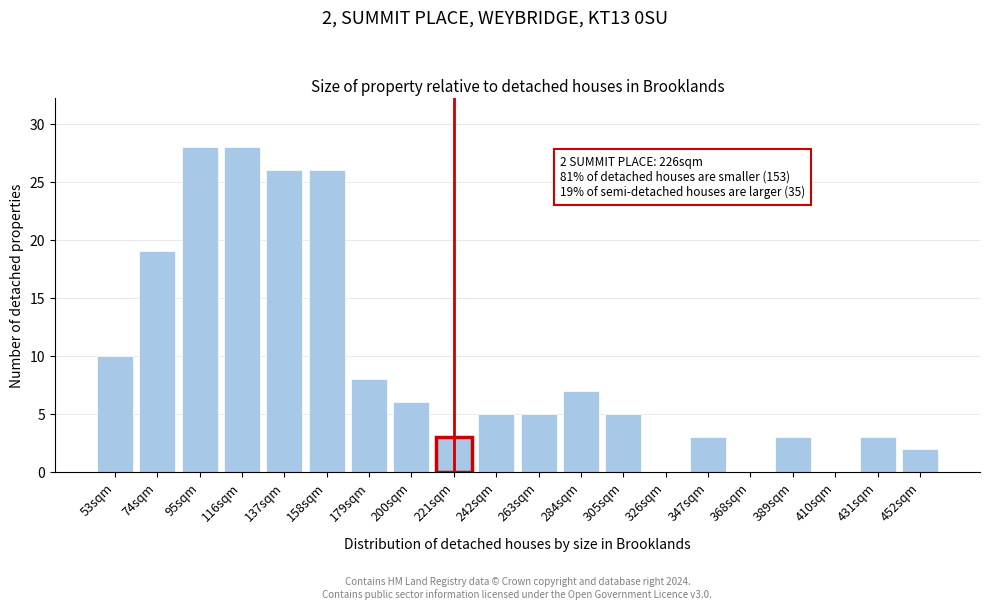

Reading left to right, extract all data points from this chart.

53sqm=10	74sqm=19	95sqm=28	116sqm=28	137sqm=26	158sqm=26	179sqm=8	200sqm=6	221sqm=3	242sqm=5	263sqm=5	284sqm=7	305sqm=5	326sqm=0	347sqm=3	368sqm=0	389sqm=3	410sqm=0	431sqm=3	452sqm=2